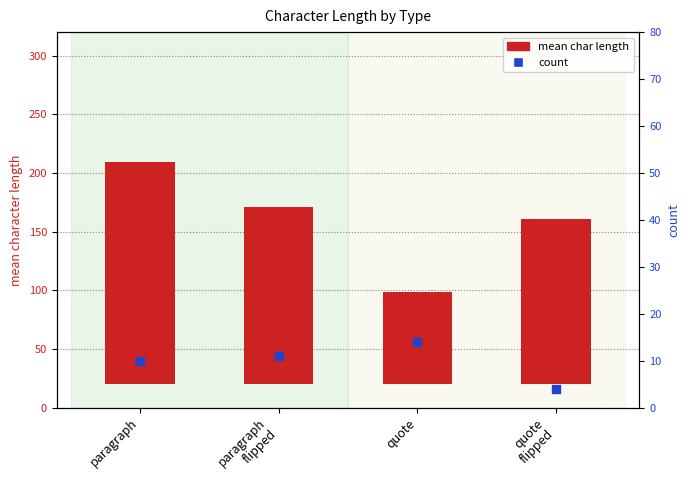

What are all the series names shown in the legend?

mean char length, count